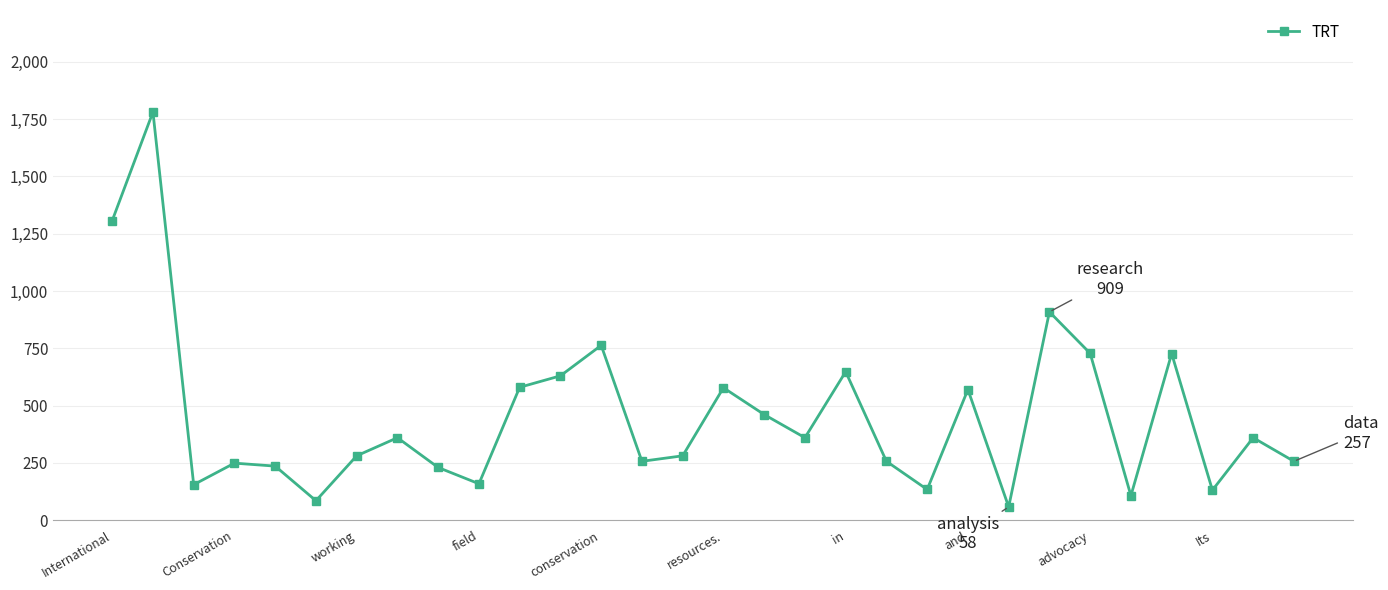

What is the average value?

455